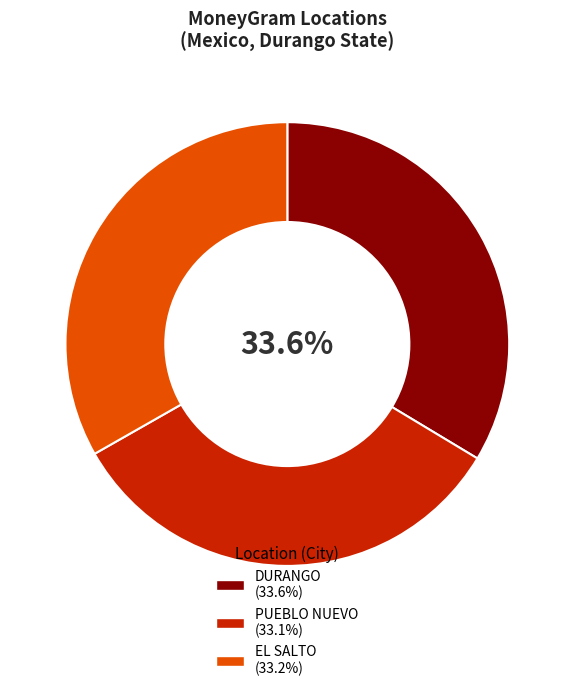

Does any single category account for the majority?

No